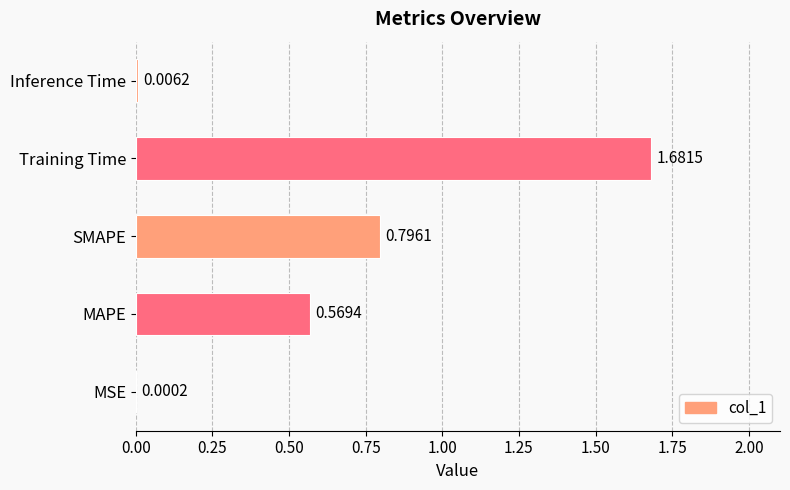

Approximately how many times larger is the value at MAPE compared to Training Time?

0.3